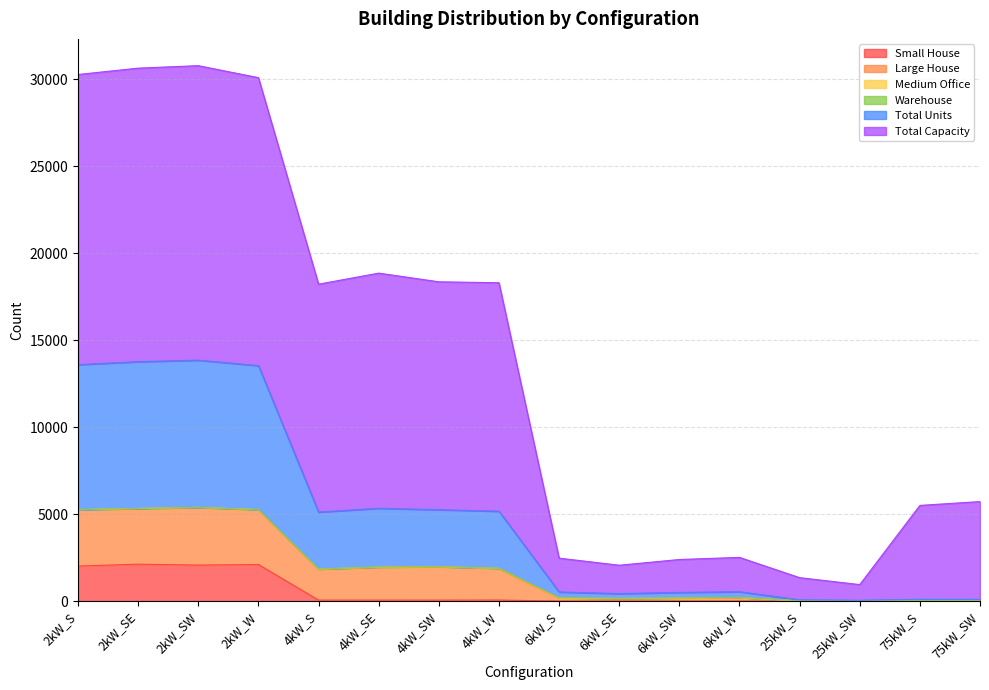

At how many categories does at least one series exceed 7023?

8